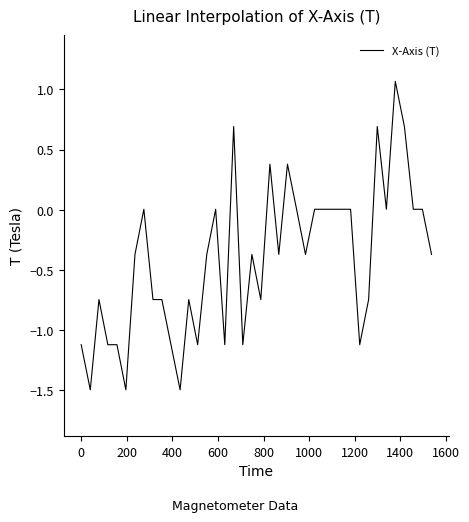

What is the smallest value displayed?

-1.5